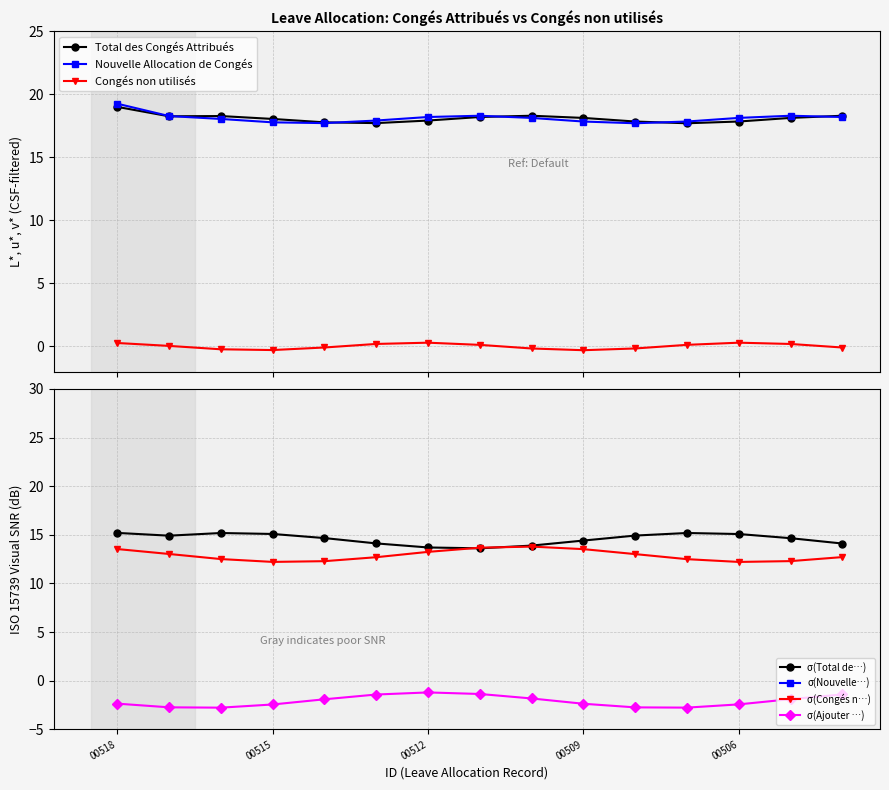

Is the value of Congés non utilisés at HR-LAL-2024-00504 greater than the value of Total des Congés Attribués at HR-LAL-2024-00512?

No